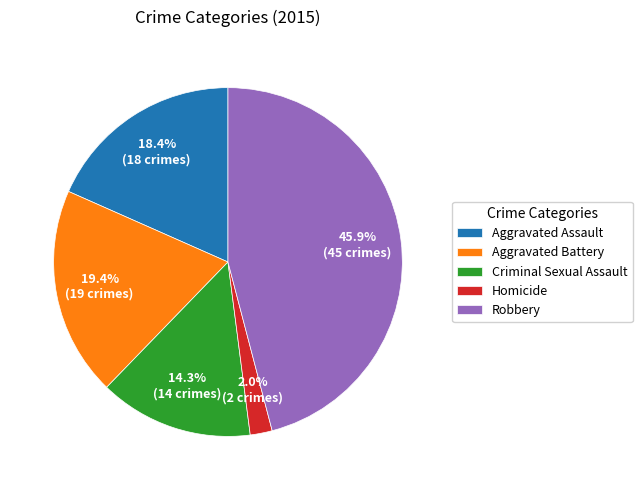

Combined, do Criminal Sexual Assault and Aggravated Assault account for over 50%?

No